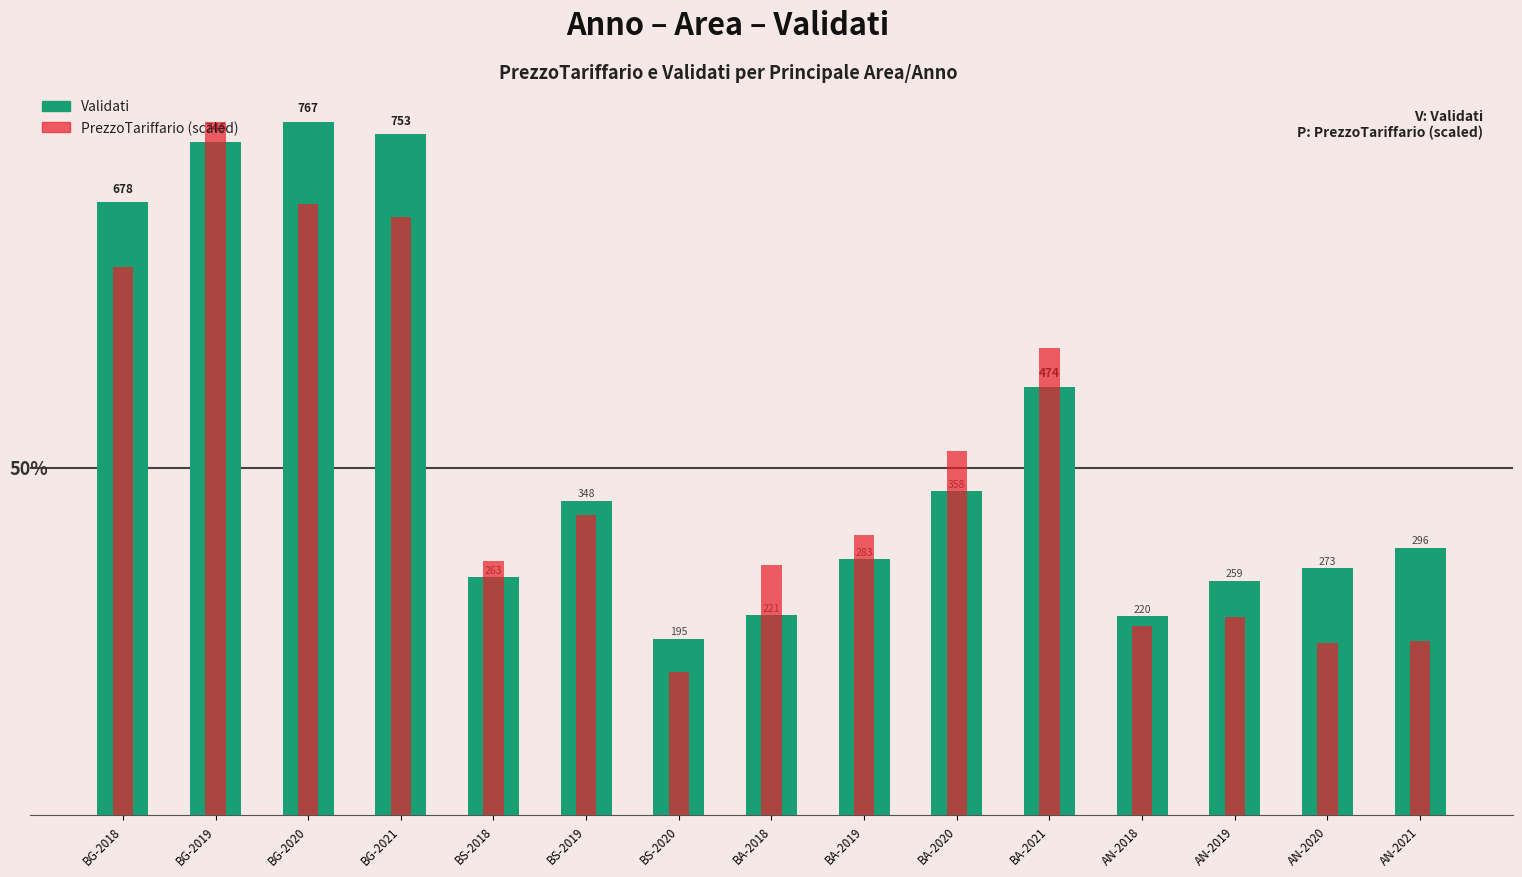

Rank the series by their maximum value, from lowest to highest.

Validati, PrezzoTariffario (scaled)